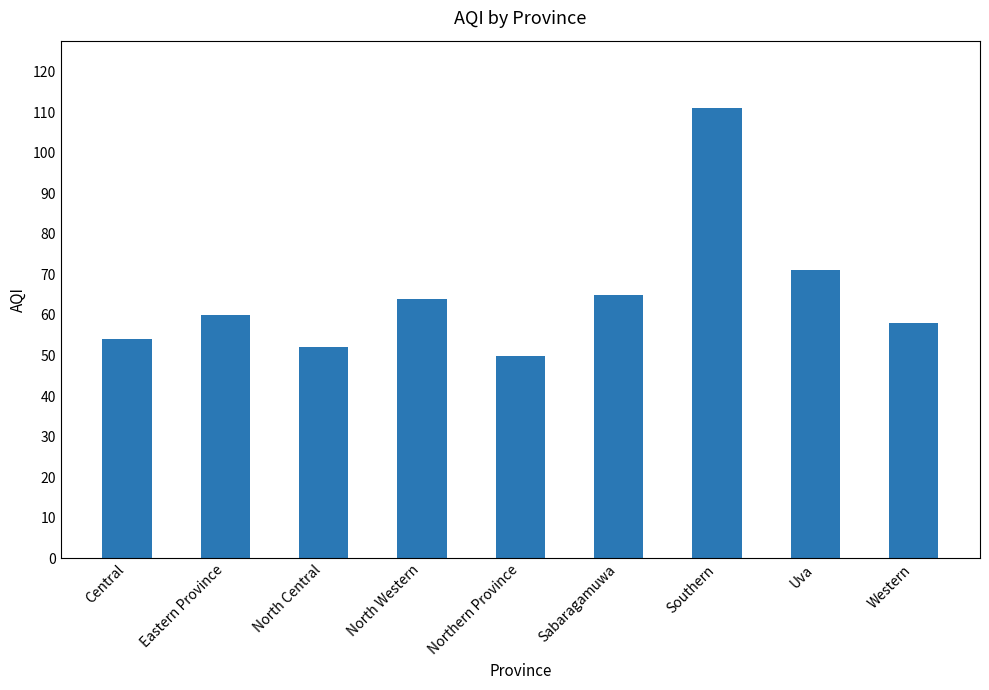

True or false: the data shows 123 at Uva.

False